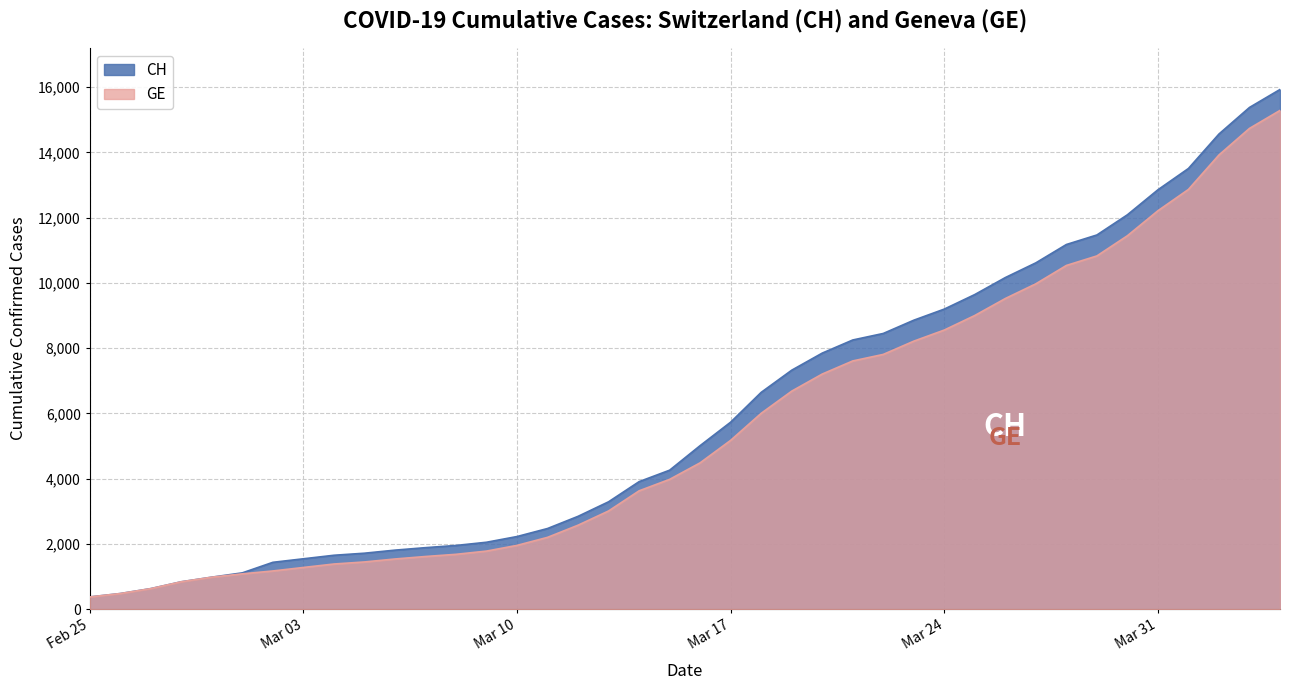

Does the chart display data point markers on the line(s)?

No